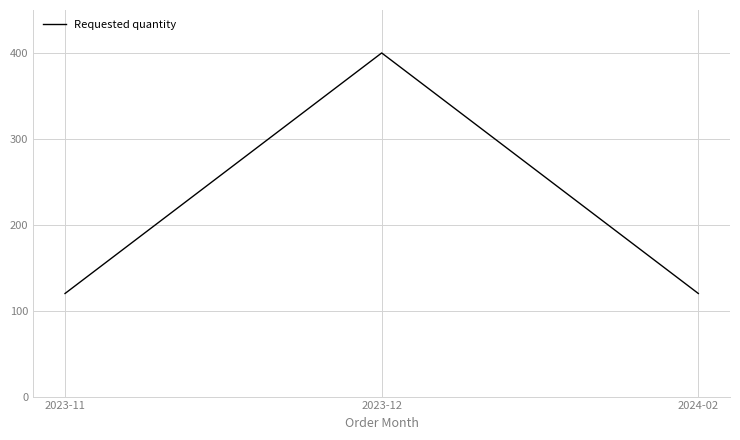

How many values are between 120 and 400?

3